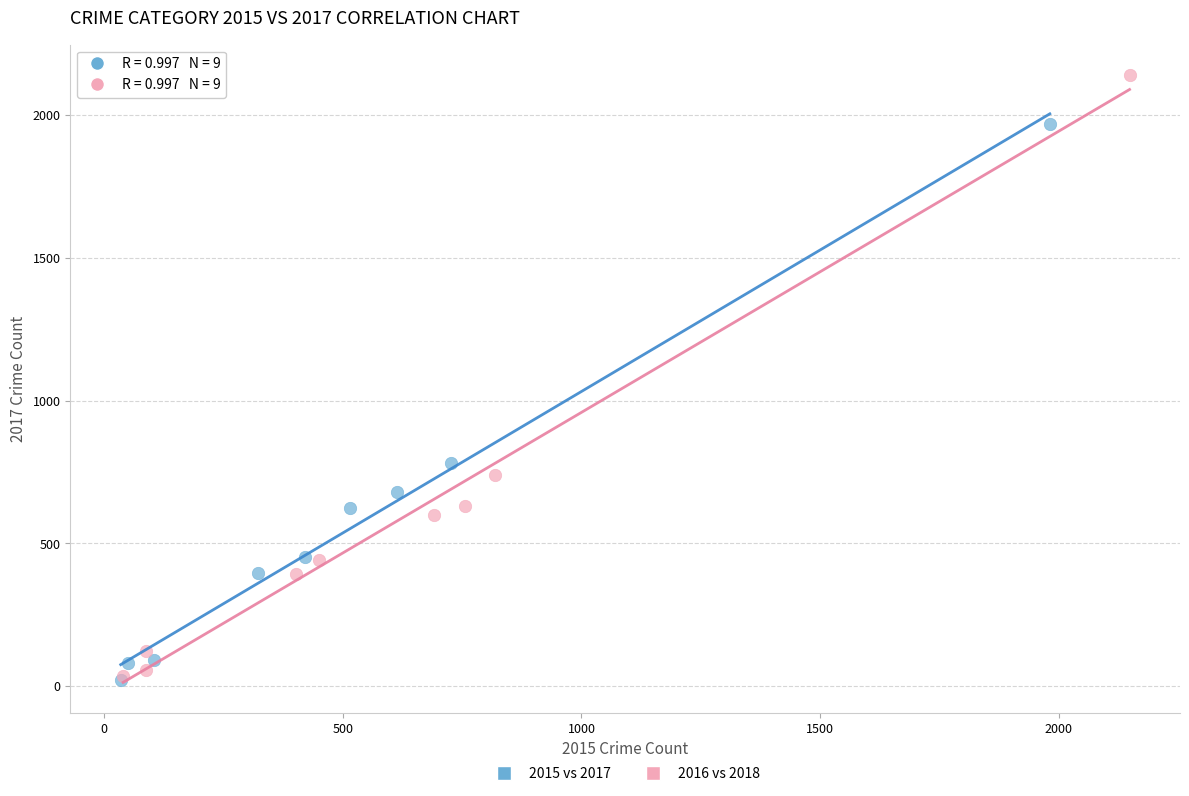

Which series has the largest Y range (max minus min)?

2016 vs 2018